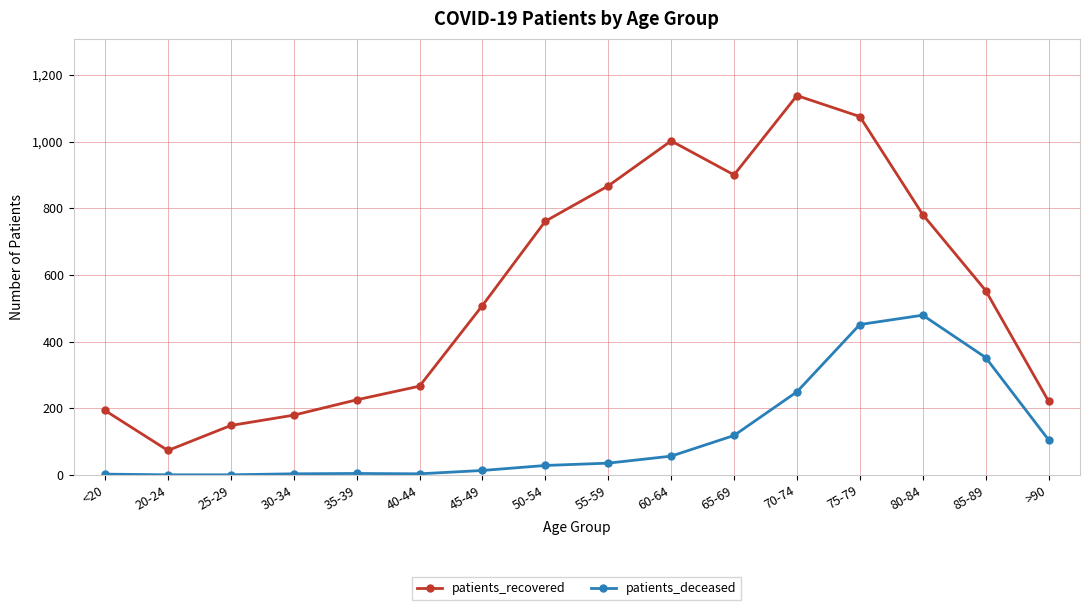

The value of patients_deceased at 20-24 is 0. True or false?

True